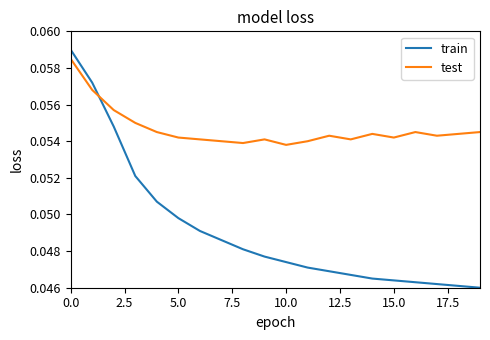

Which series has the widest spread of values?

train